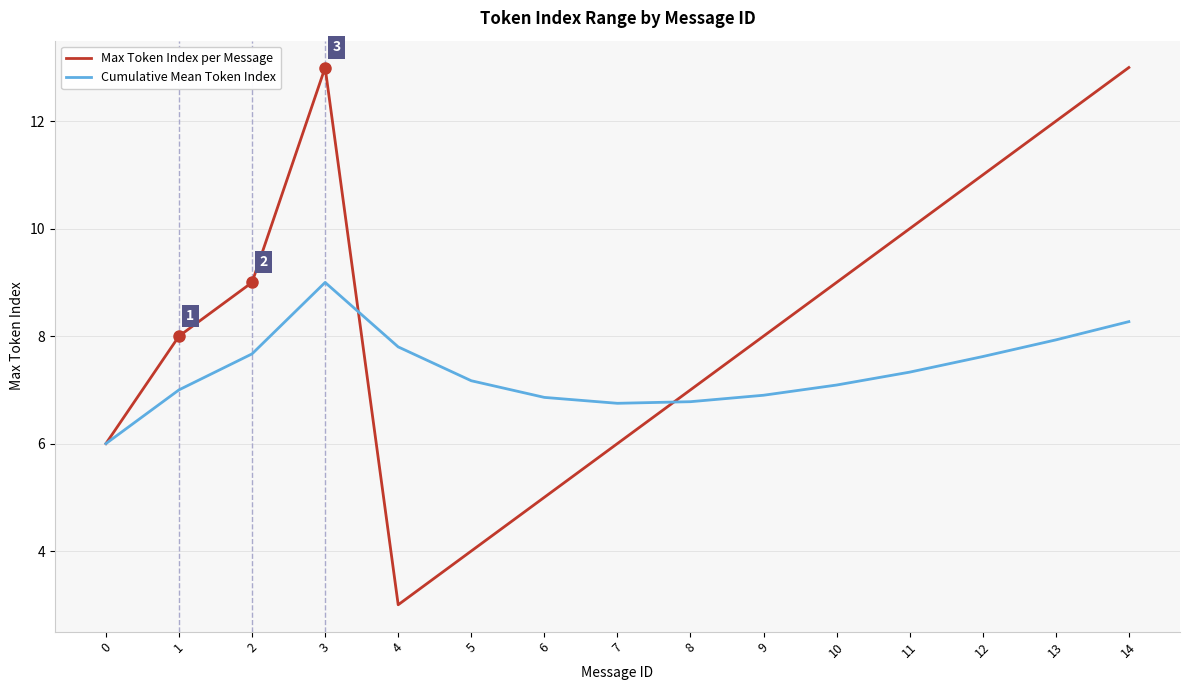

After their last crossing, which series has the higher values: Cumulative Mean Token Index or Max Token Index per Message?

Max Token Index per Message